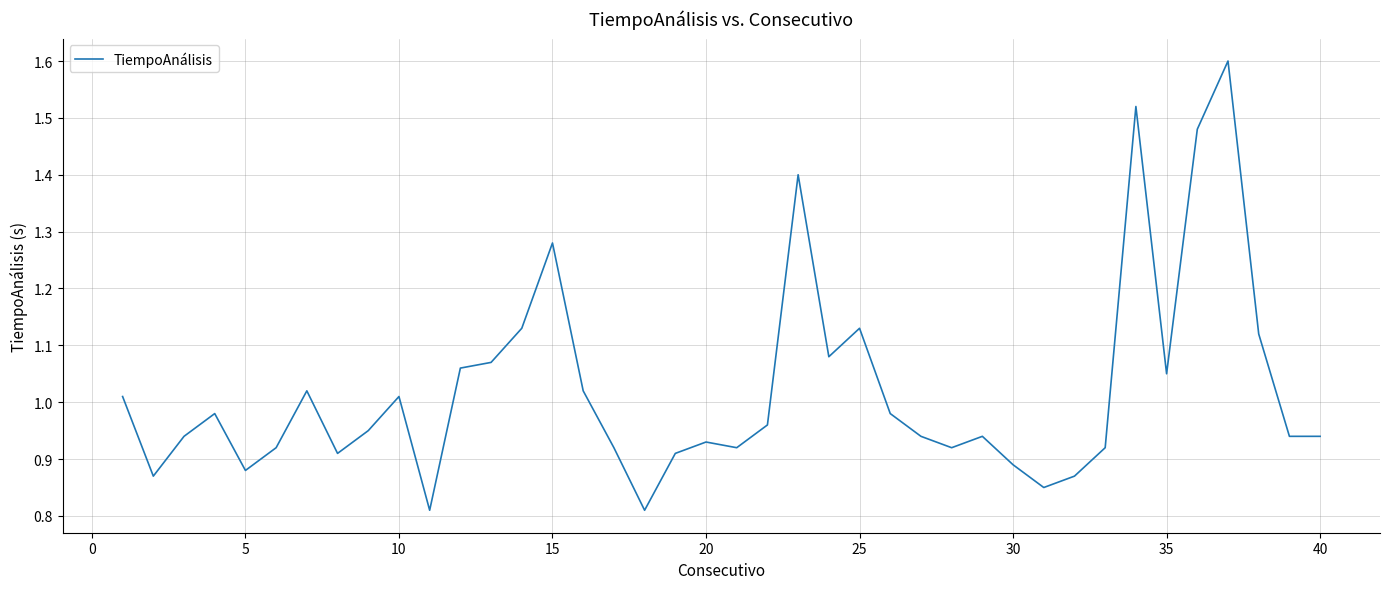

What is the greatest value displayed?

1.6